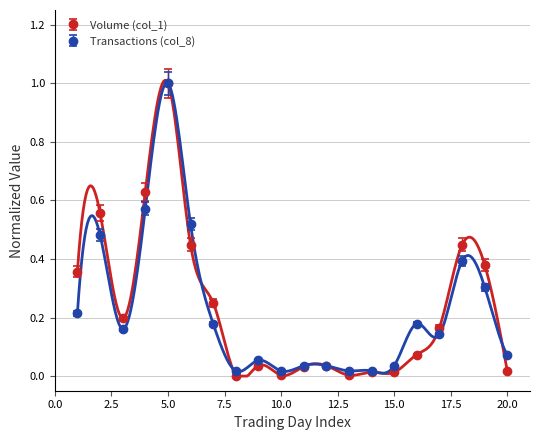

Read the Volume (col_1) value at 18.

0.5